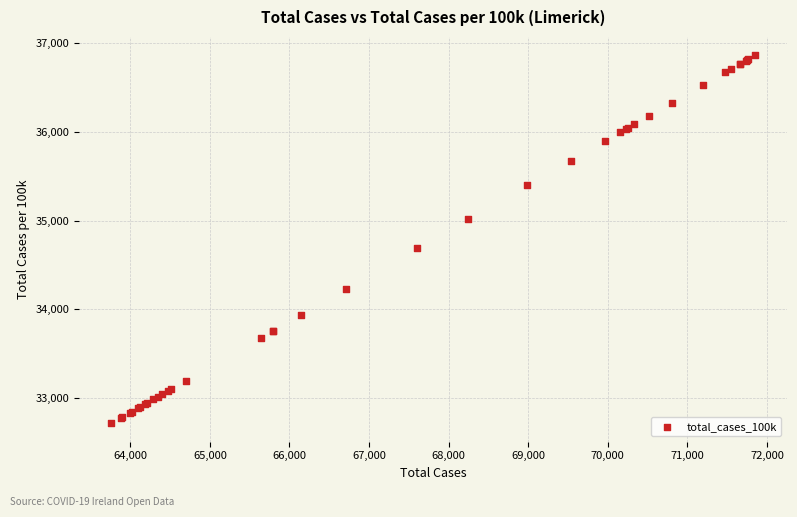

What Y value in the scatter plot is closest to 34789?

34686.2